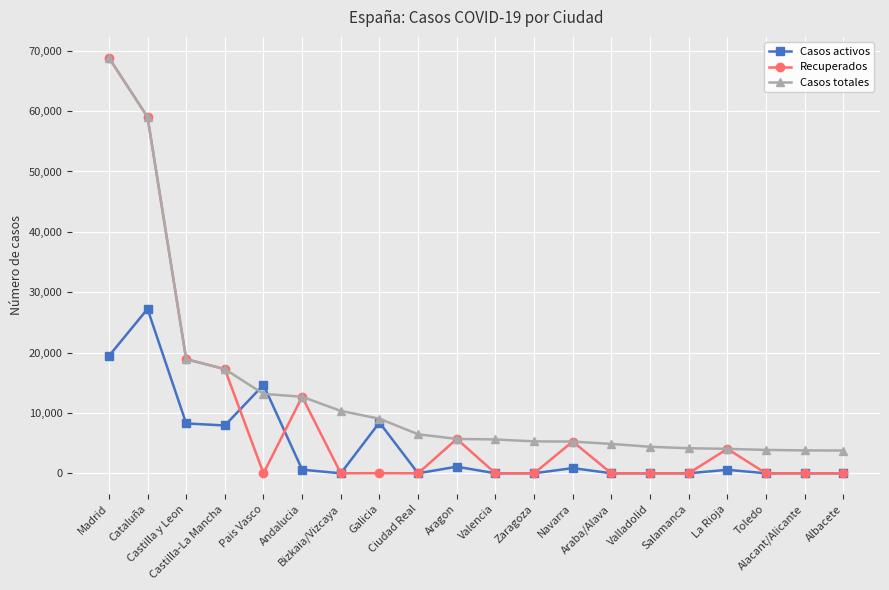

At which label is Casos totales closest to 36313?

Castilla y Leon